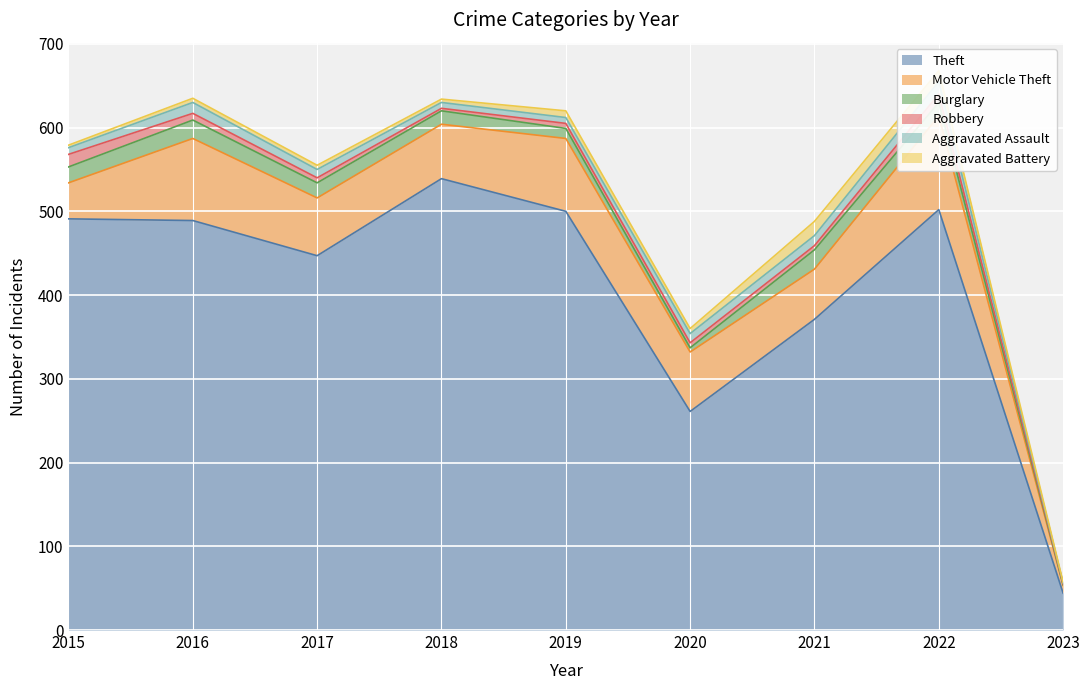

Which series ends up on top after the final intersection of Burglary and Robbery?

Burglary